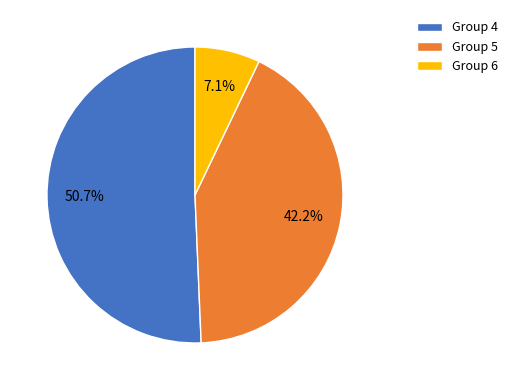

Between Group 6 and Group 4, which is larger?

Group 4